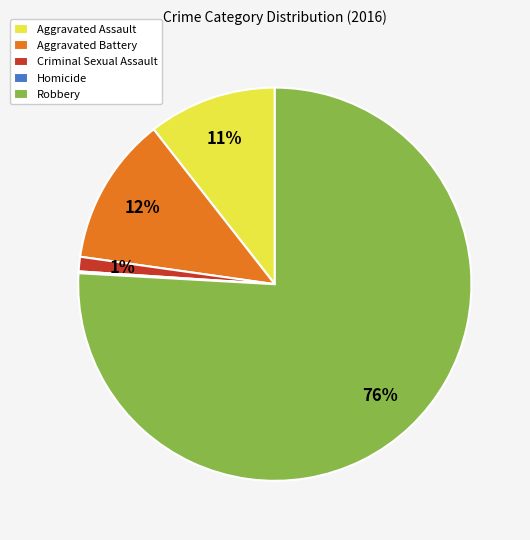

What is the majority slice?

Robbery